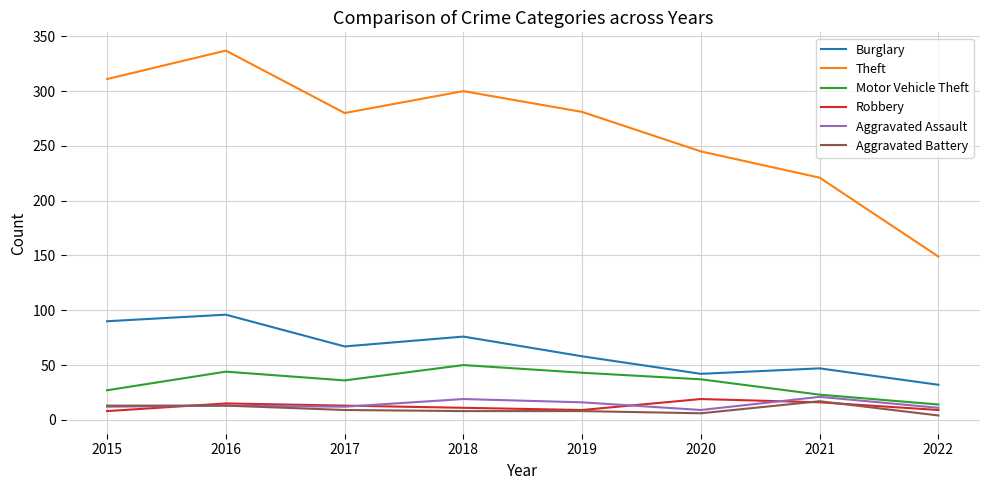

What is the sum of all Theft values?

2124